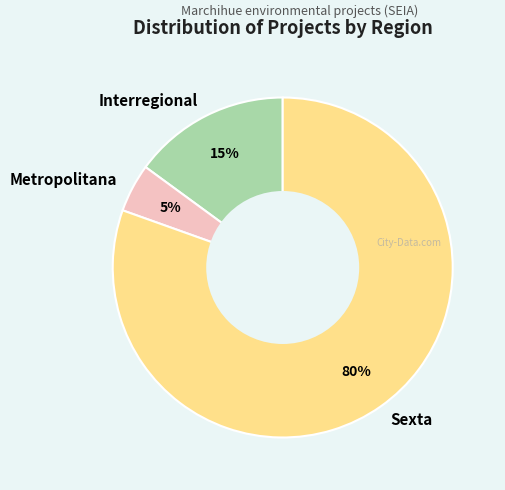

The Interregional slice represents 7% of the pie. True or false?

False